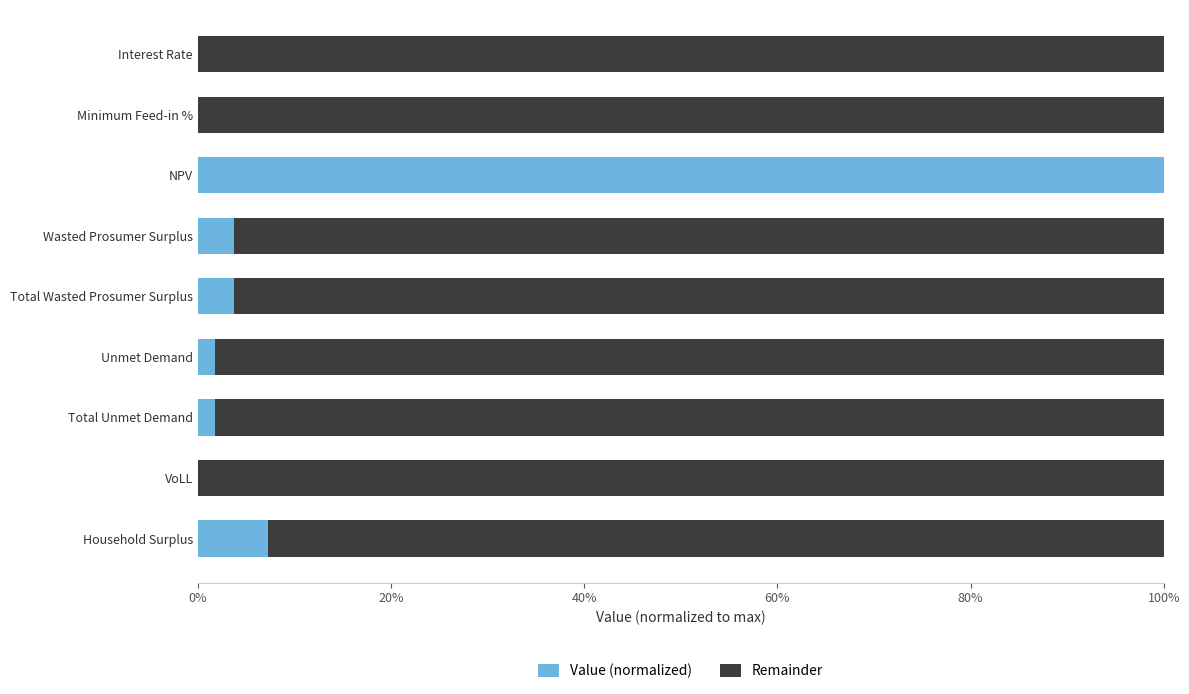

What are all the series names shown in the legend?

Value (normalized), Remainder